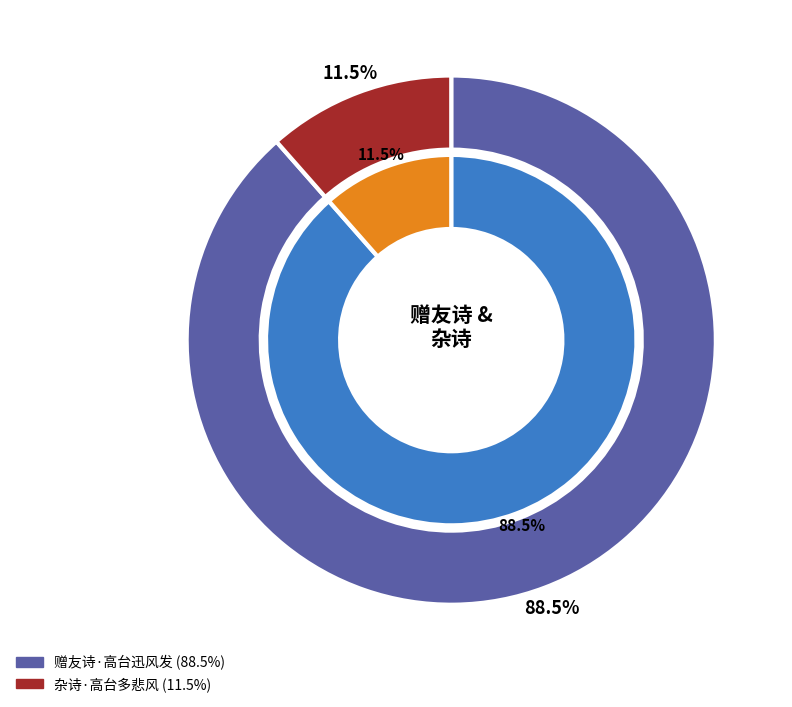

What is the majority slice?

赠友诗·高台迅风发